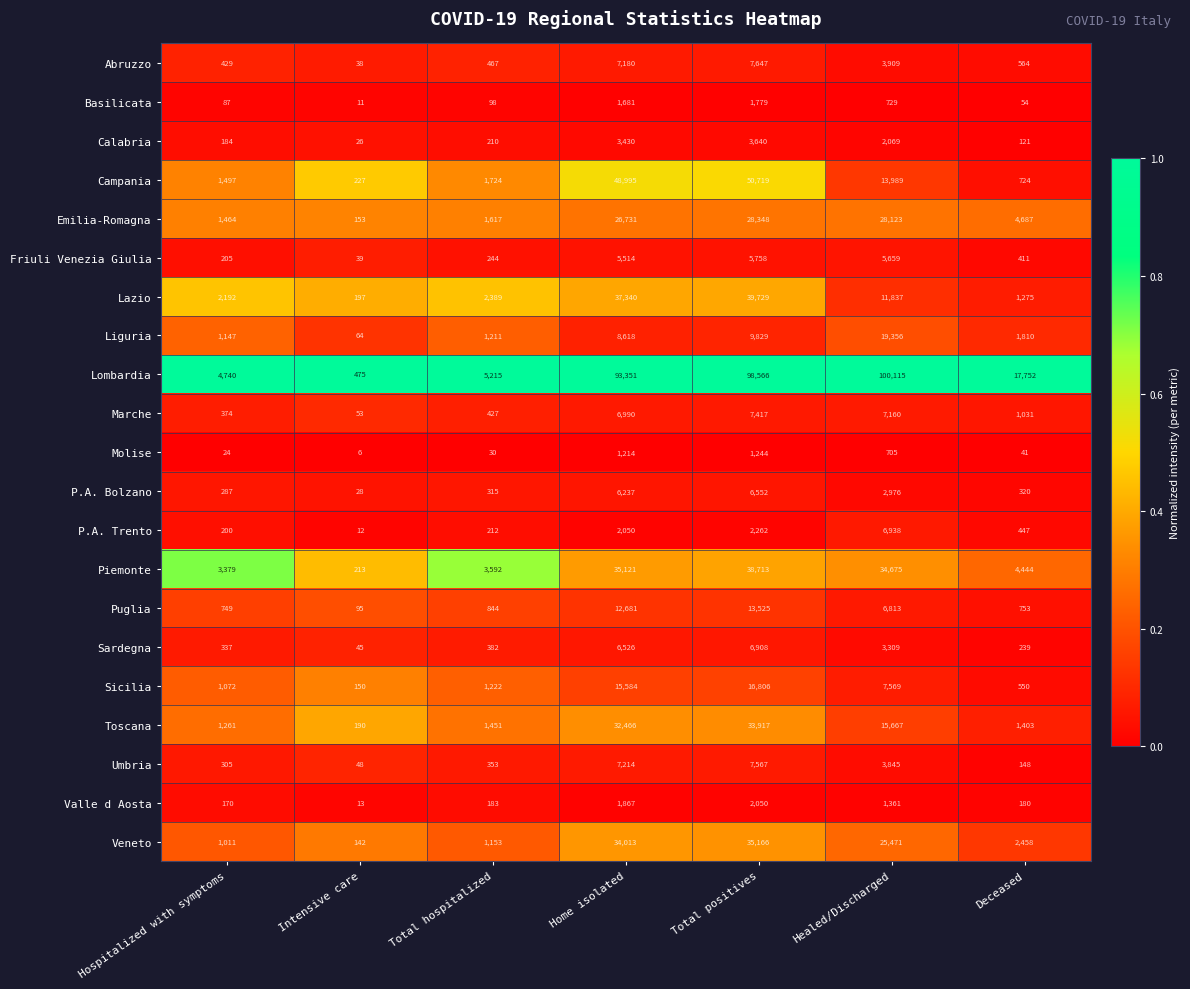

Which series changed the most between Intensive care and Home isolated?

Lombardia